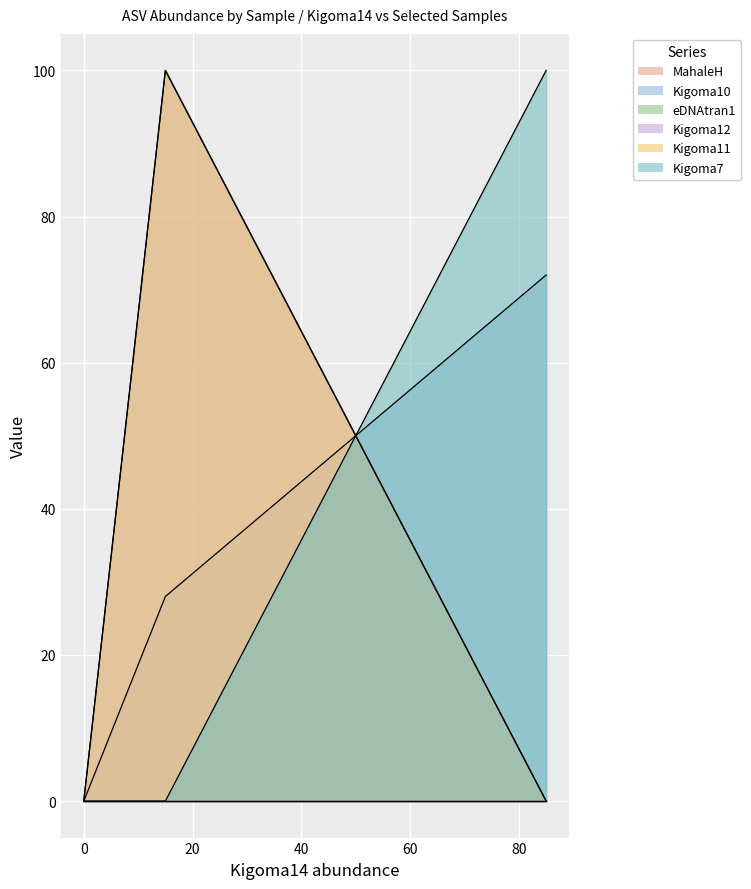

Rank the series by their maximum value, from lowest to highest.

MahaleH, eDNAtran1, Kigoma10, Kigoma12, Kigoma11, Kigoma7